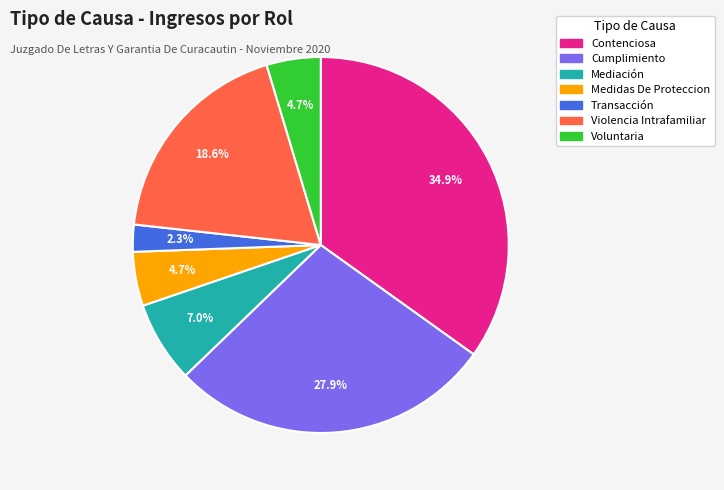

Approximately how many times larger is the value at Voluntaria compared to Transacción?

2.0